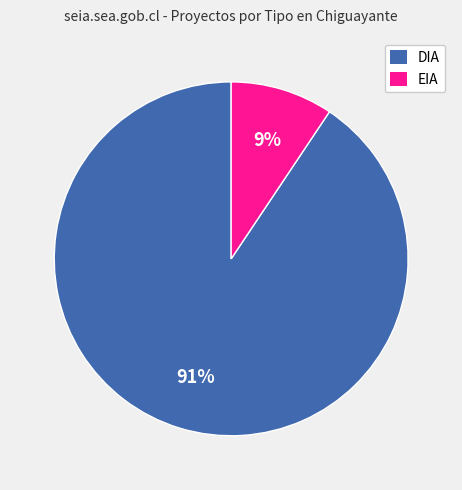

Which category has the biggest portion of the pie?

DIA